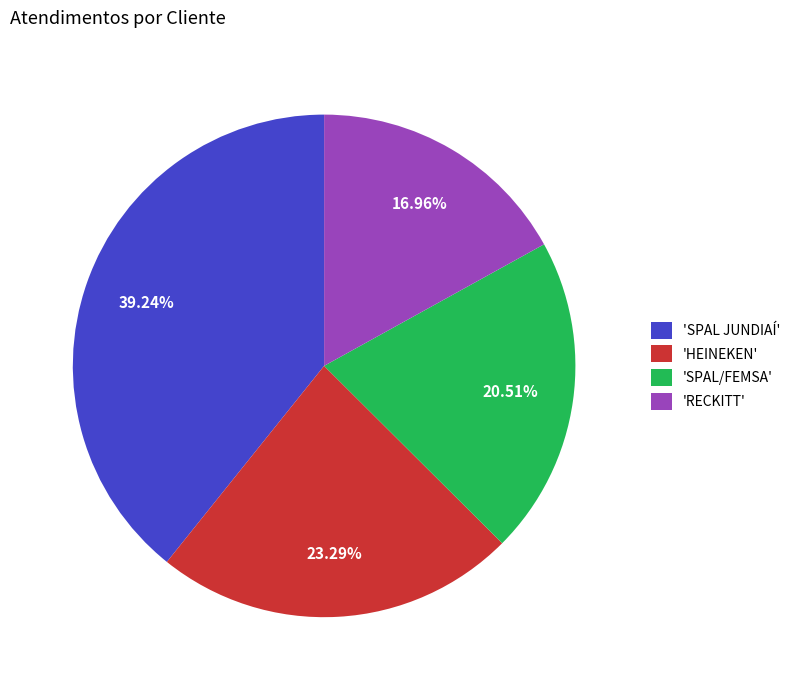

Which category has the smallest portion of the pie?

'RECKITT'